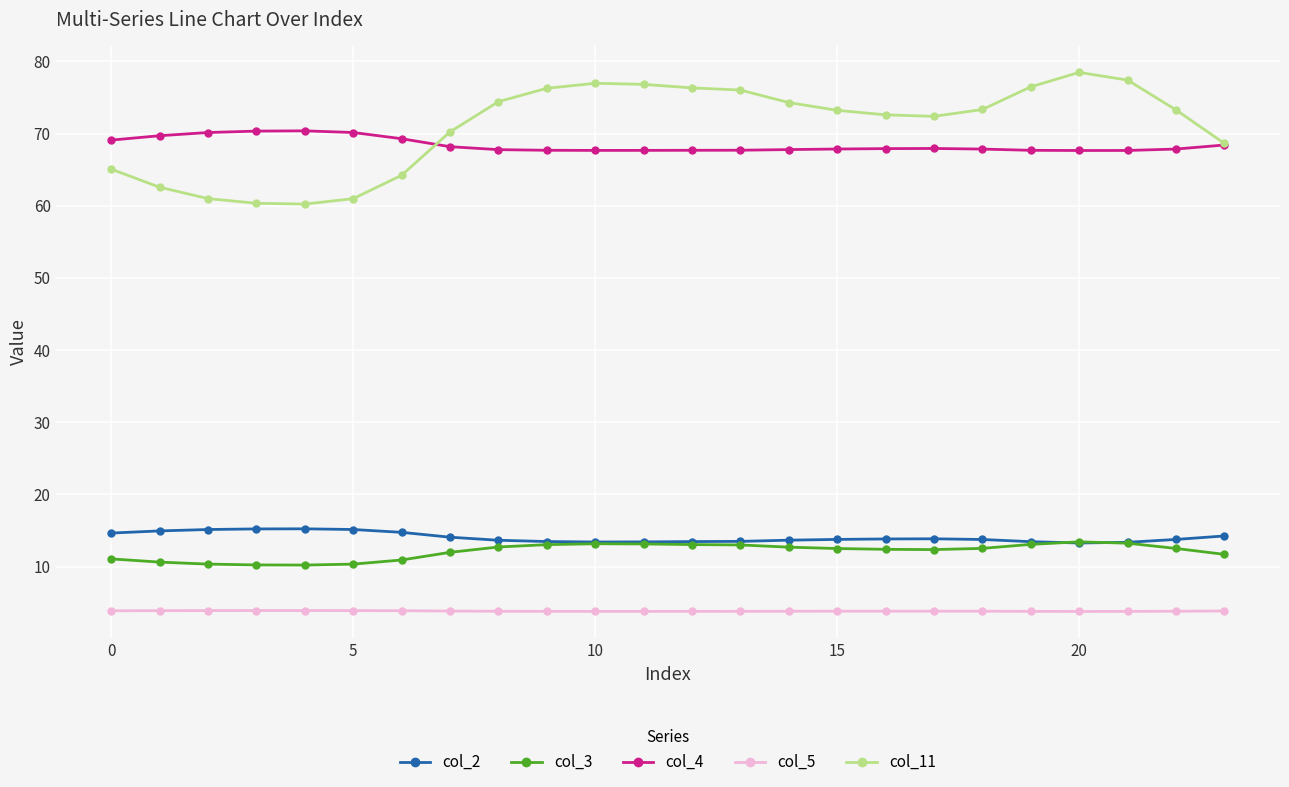

True or false: col_11 and col_3 cross at least once.

False